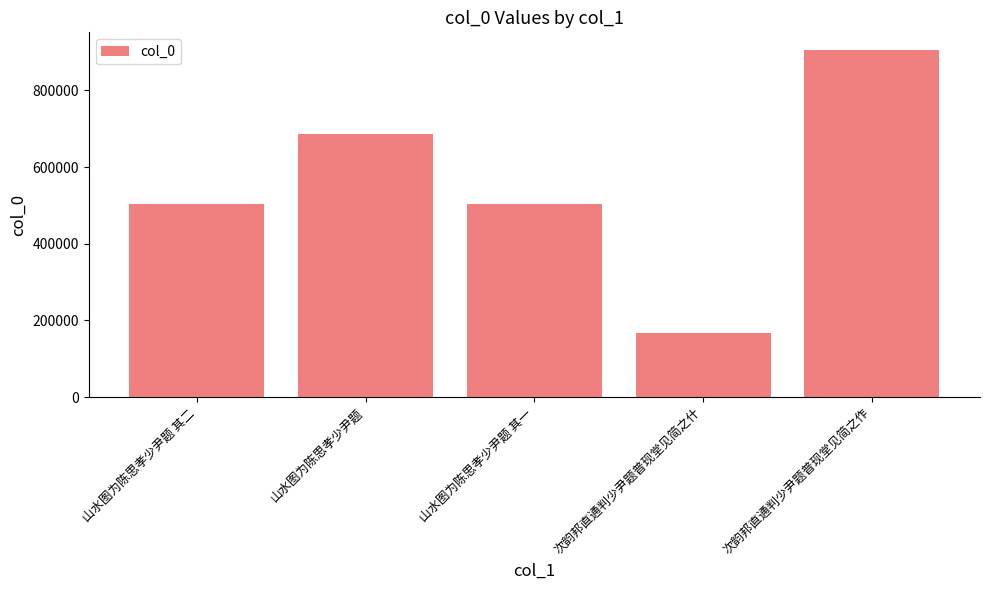

Which has a higher value, 山水图为陈思孝少尹题 其一 or 山水图为陈思孝少尹题?

山水图为陈思孝少尹题